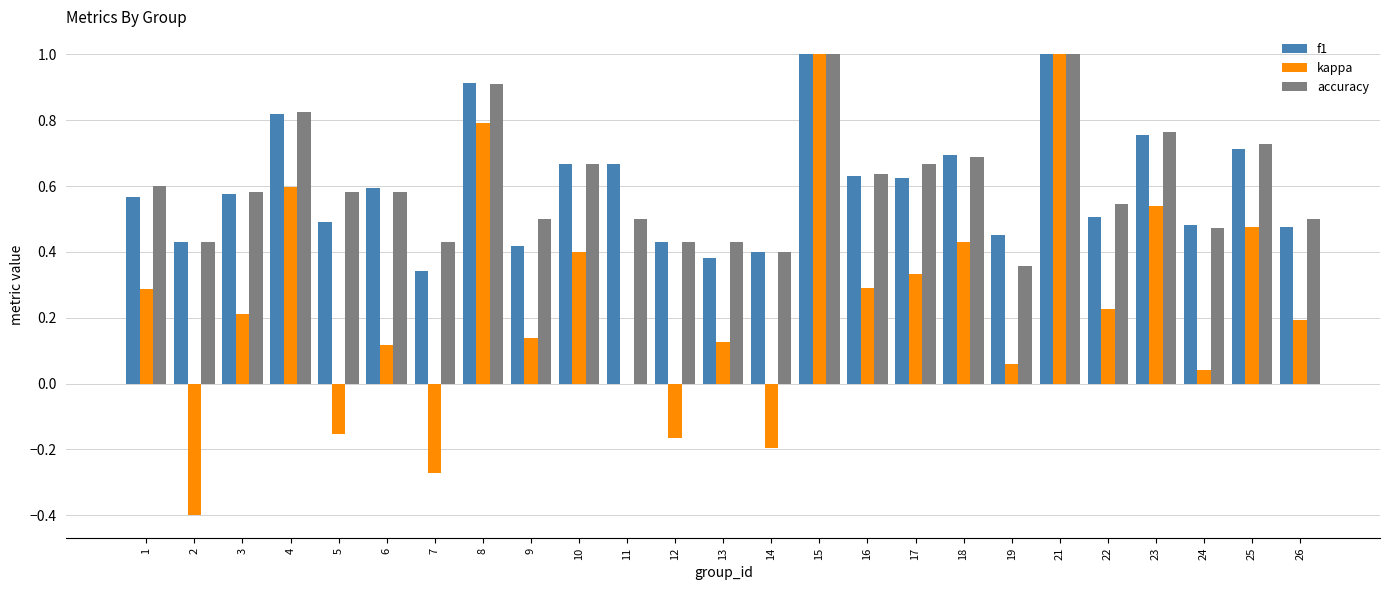

What is the sum of the kappa values at 7 and 3?

-0.1